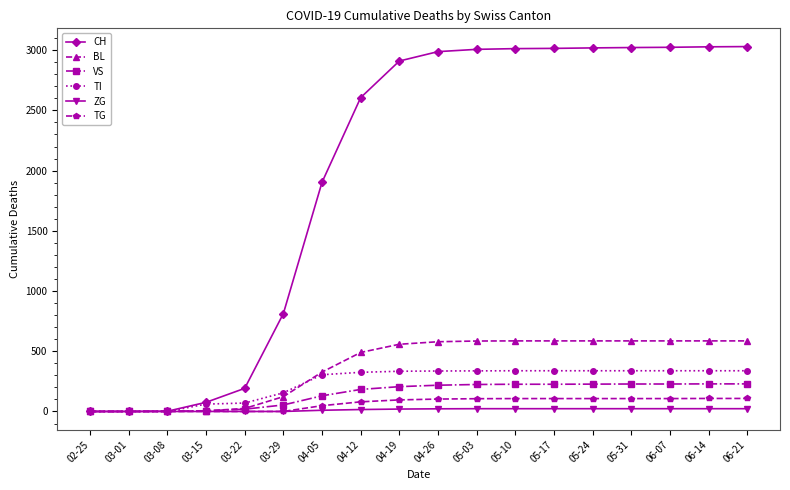

What is the sum of all ZG values?

252